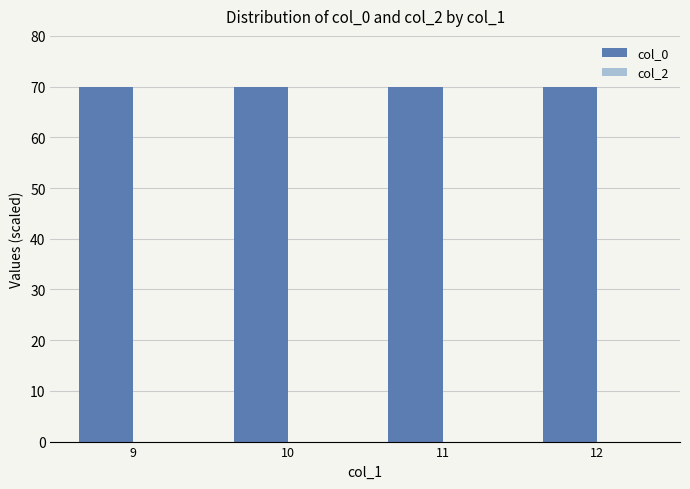

What is the sum of all values?

279.8